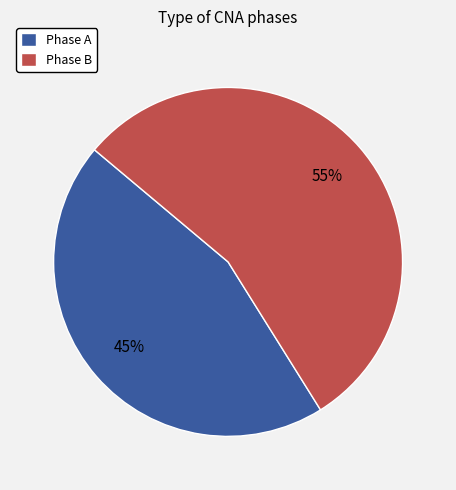

Count the number of slices in the pie.

2